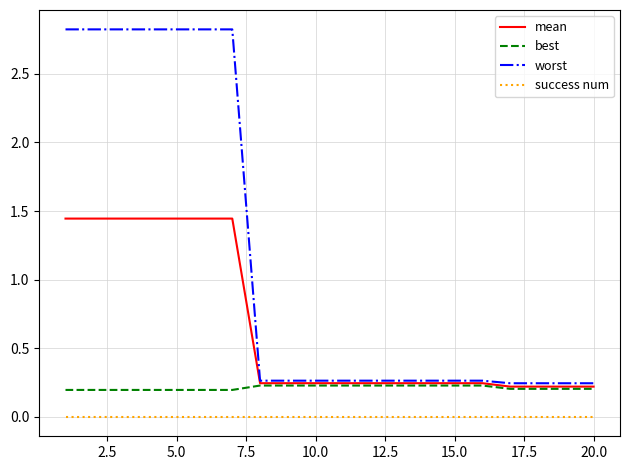

Which series has the widest spread of values?

worst